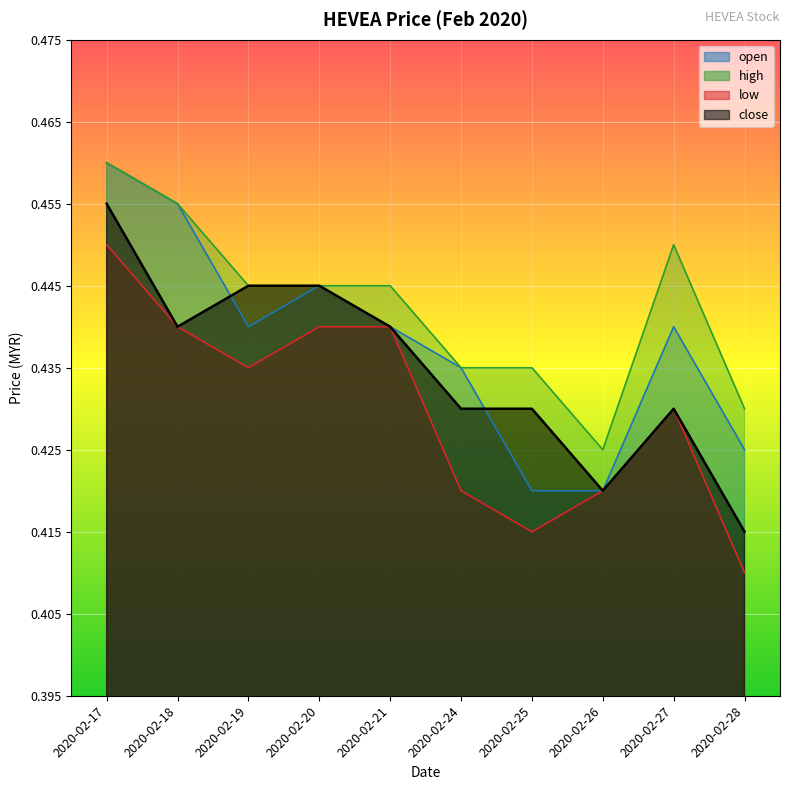

Which series has the largest total across all categories?

high